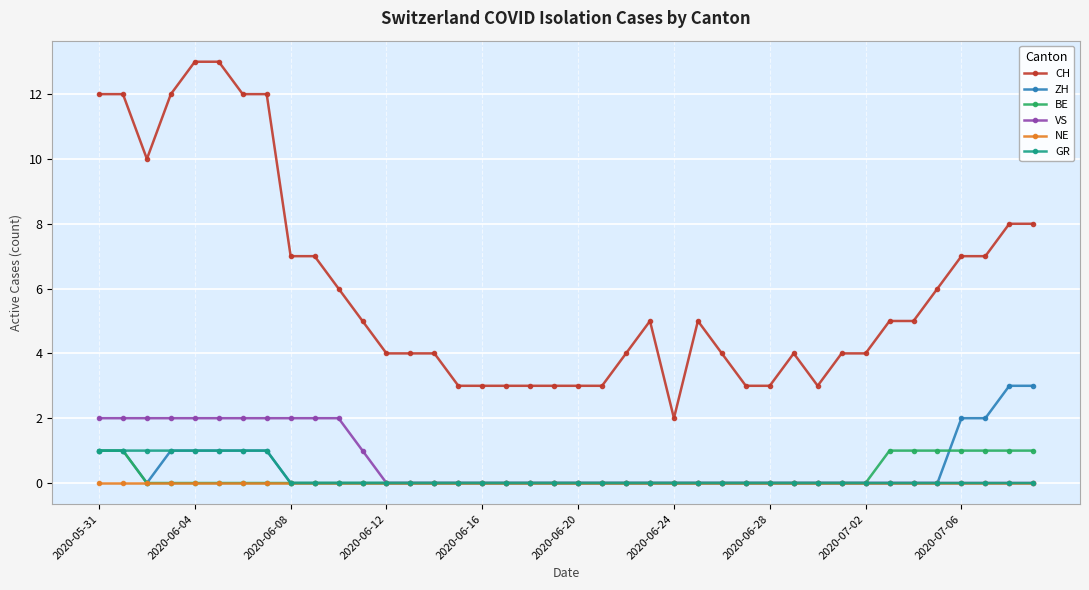

Which series has the widest spread of values?

CH